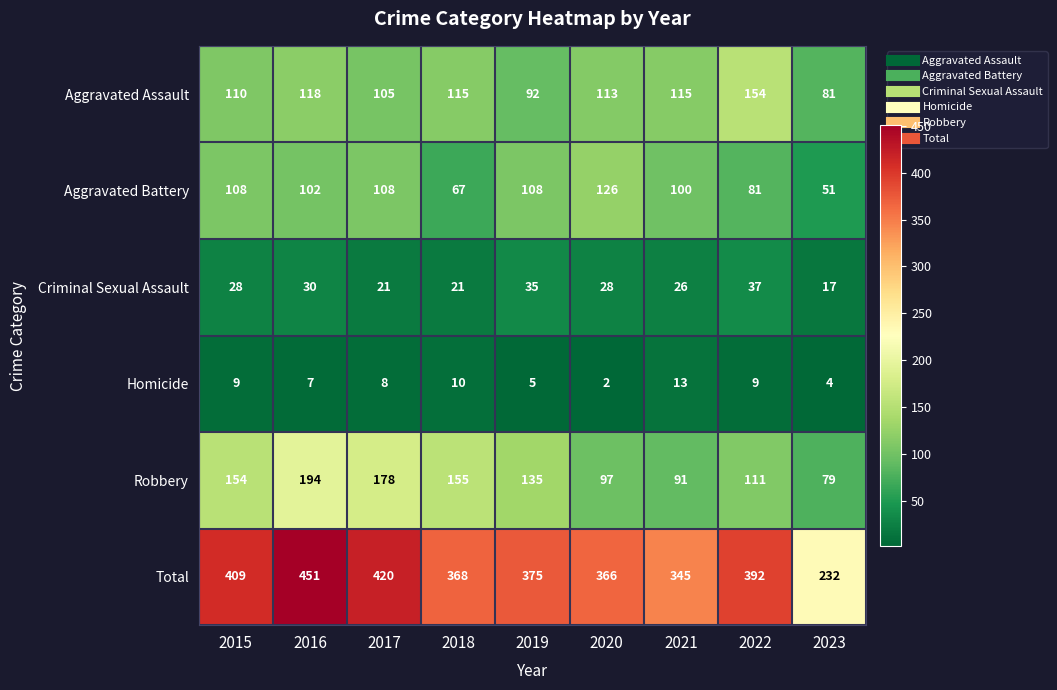

Which label corresponds to the largest value in the chart?

2016